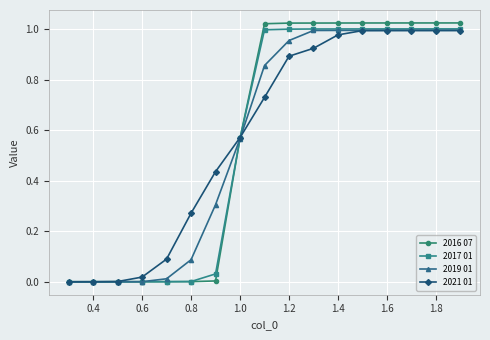

Which series has the widest spread of values?

2016 07